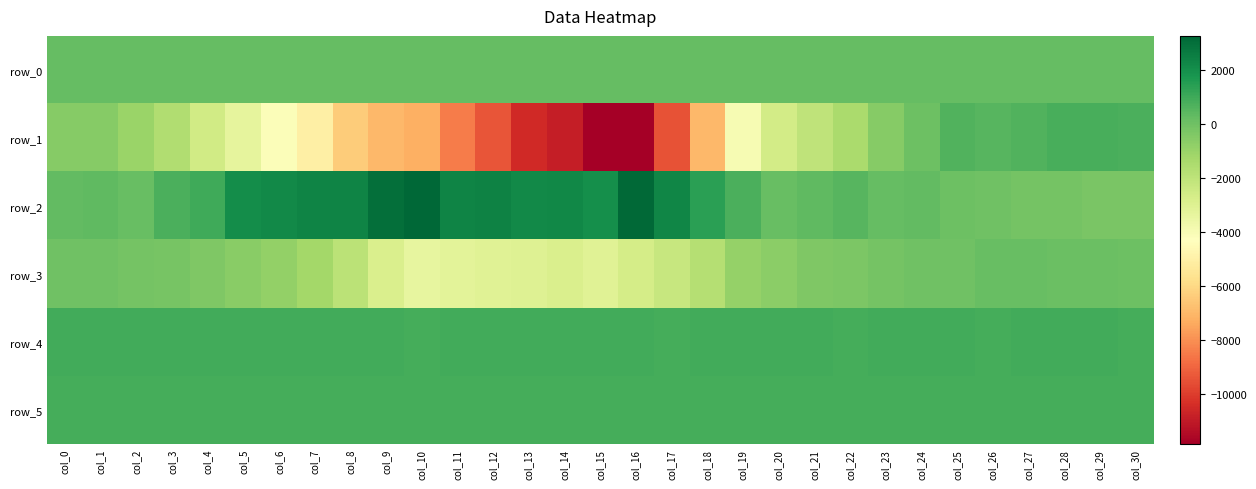

The row_5 series shows 1469.4 at col_23. True or false?

False